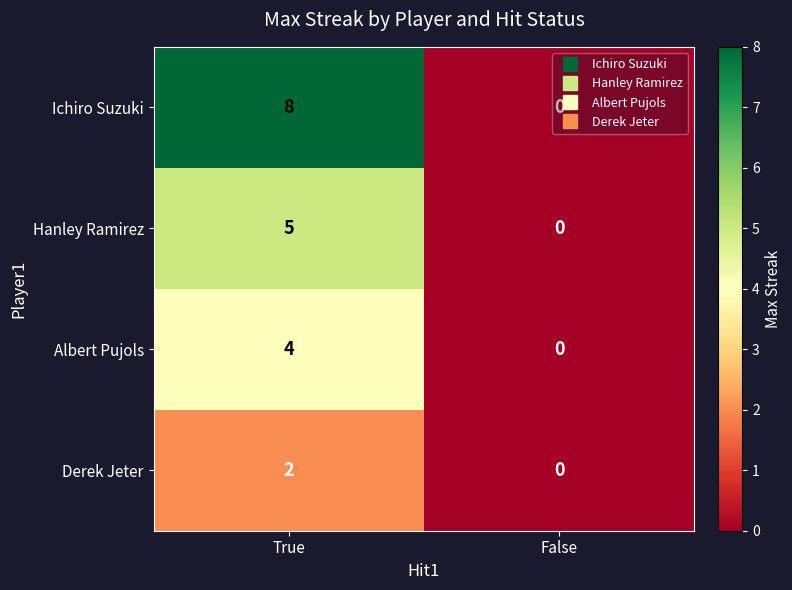

At which category does the chart reach its peak across all series?

True